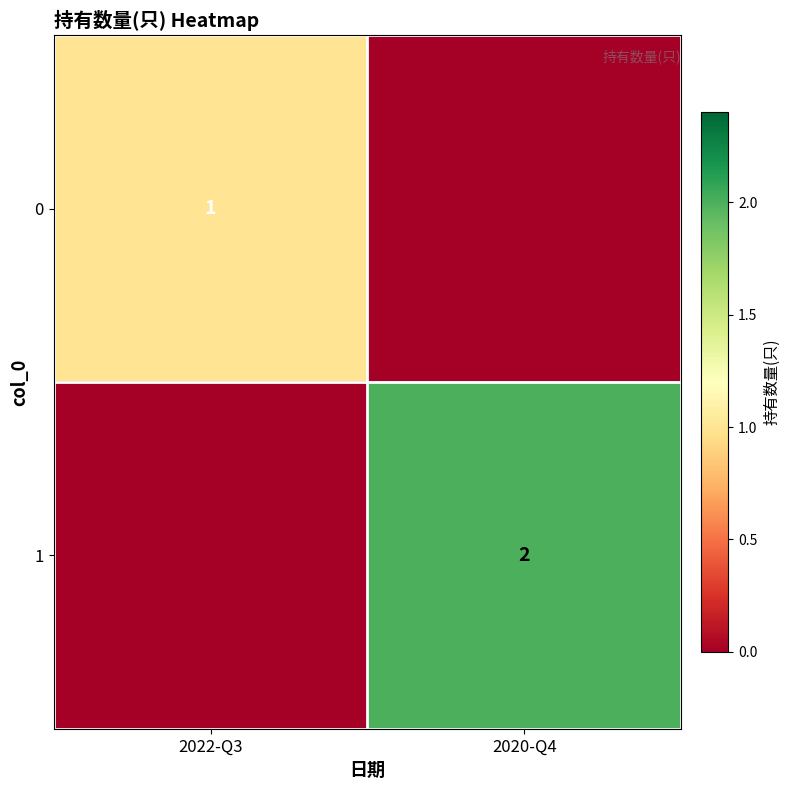

The 1 series shows 2 at 2020-Q4. True or false?

True